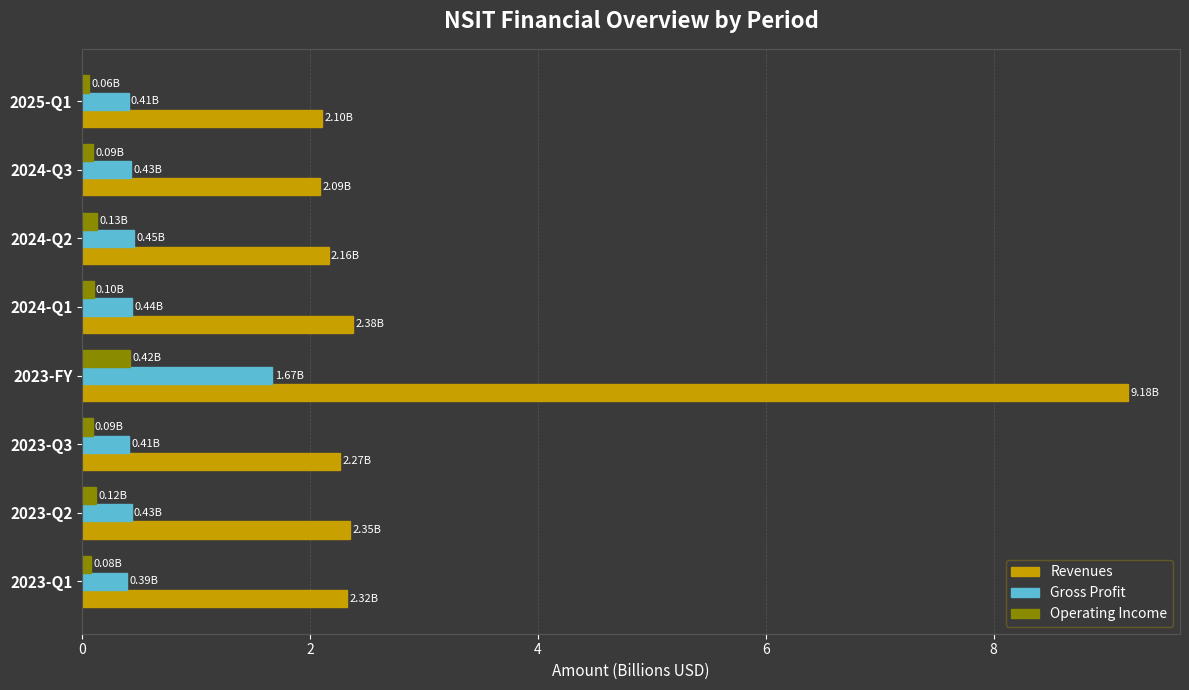

What is the average value of the Gross Profit series?

0.6